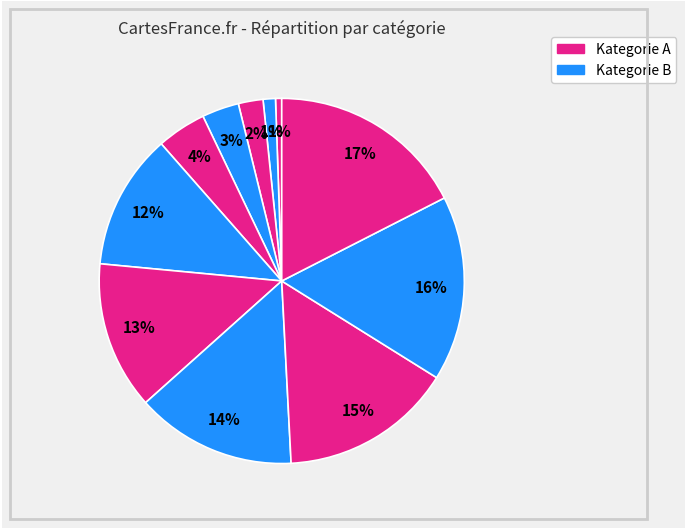

How many segments does this pie chart have?

11